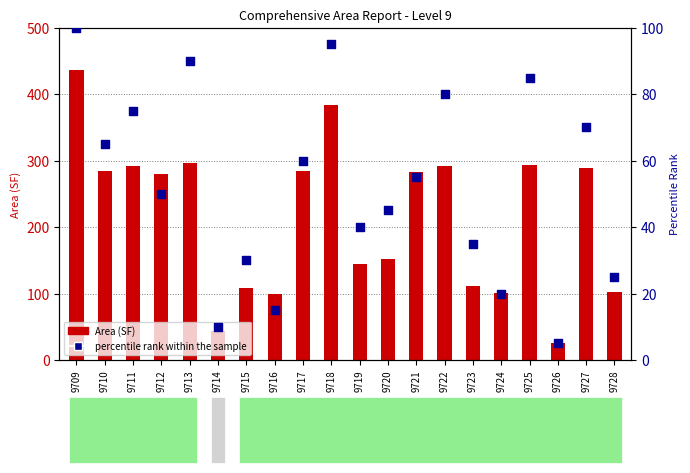

What are all the series names shown in the legend?

Area (SF), percentile rank within the sample